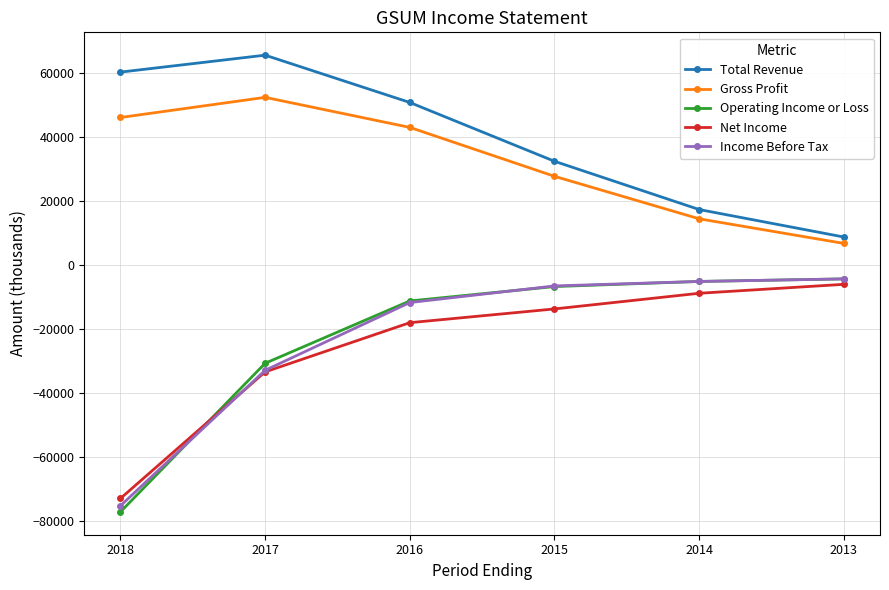

The value of Operating Income or Loss at 2018 is -33632. True or false?

False